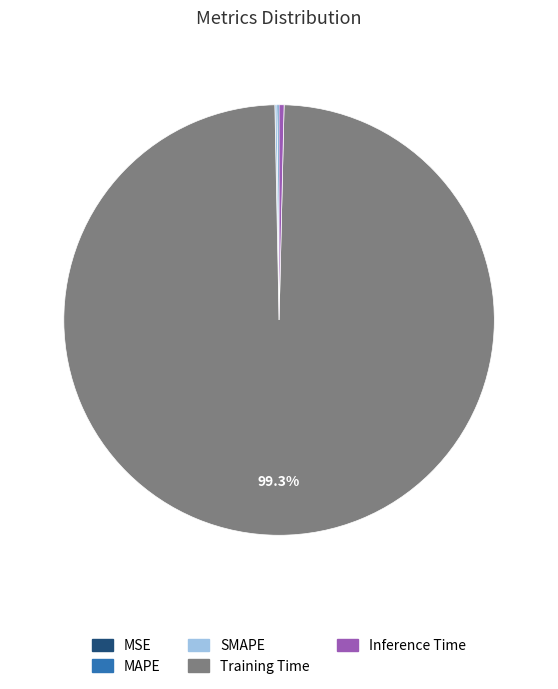

Is the sum of Training Time and Inference Time greater than half?

Yes